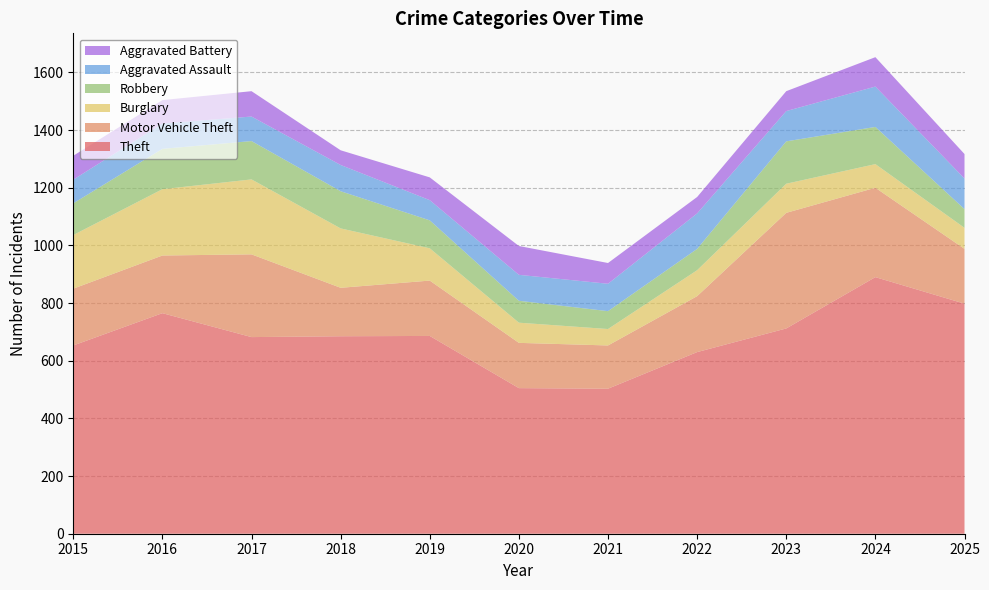

Reading left to right, what are all the values shown in this chart?

Theft: 653	765	682	685	686	505	503	630	712	890	798
Motor Vehicle Theft: 197	200	287	168	192	157	150	194	401	310	190
Burglary: 186	230	260	206	112	70	57	90	101	82	73
Robbery: 110	140	133	129	97	76	62	74	147	129	65
Aggravated Assault: 82	88	85	91	70	90	95	123	105	140	106
Aggravated Battery: 83	81	88	51	79	100	72	57	69	102	85